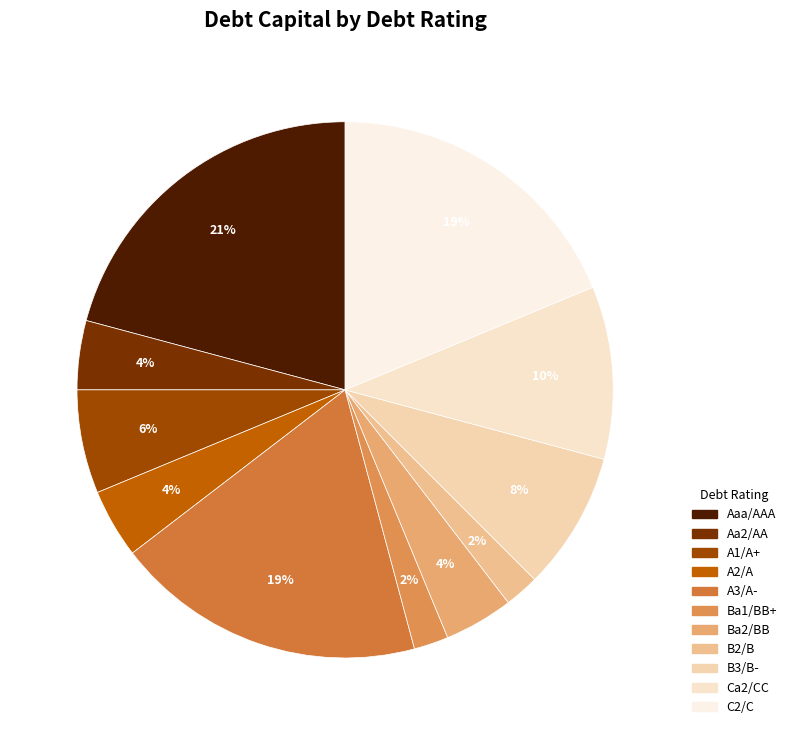

Do C2/C and B3/B- together represent more than half of the pie?

No